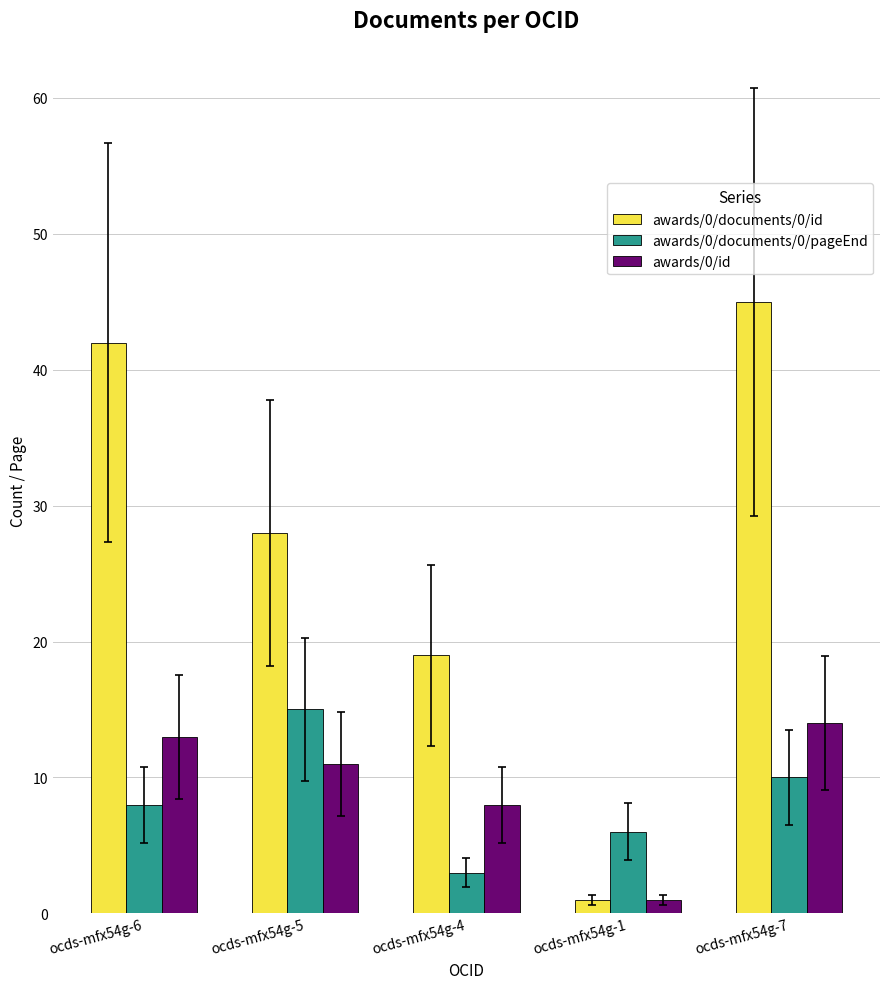

How many series are shown in this chart?

3